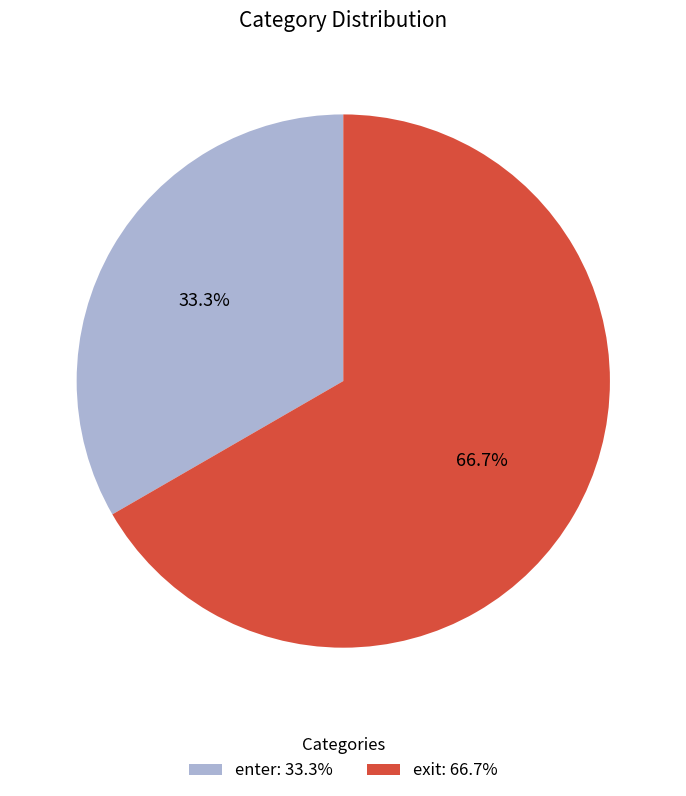

What portion of the pie excludes enter?

66.7%